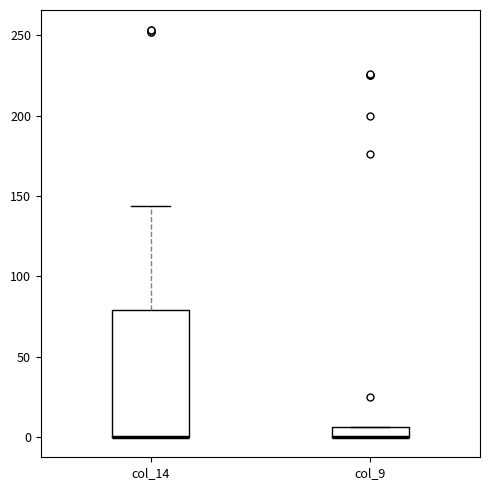

Where is the upper edge of the box for col_9 on the y-axis? The values are not printed on the chart, so give them approximately, as read against the axis.

5